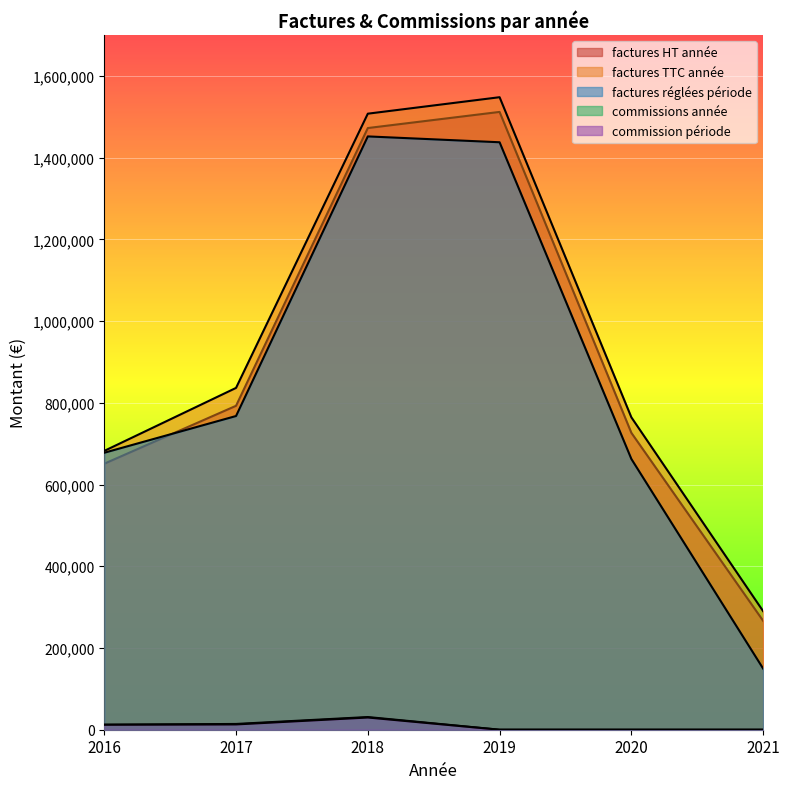

What is the sum of all factures réglées période values?

5147199